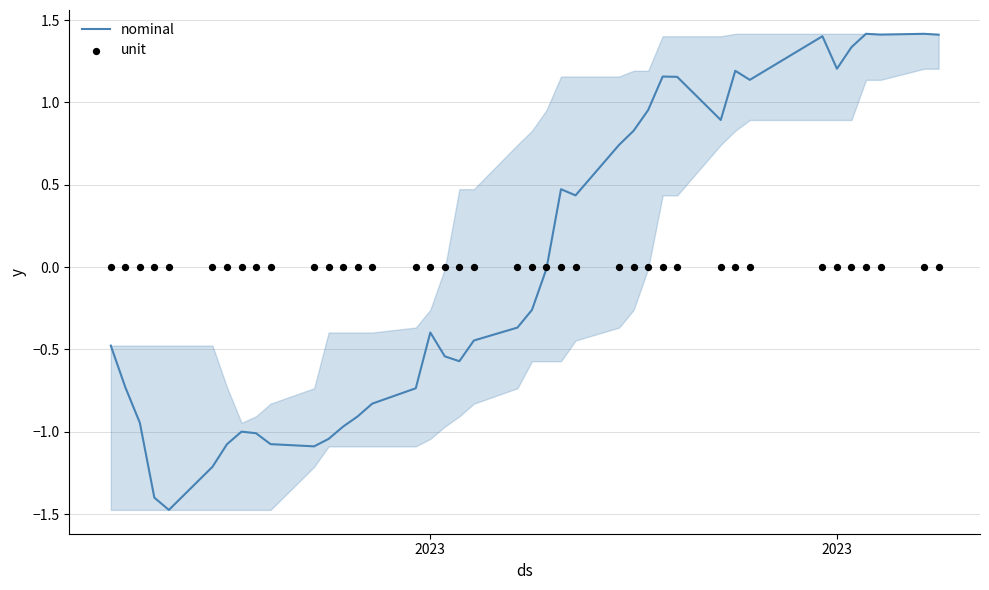

Which series contains the lowest Y value?

nominal